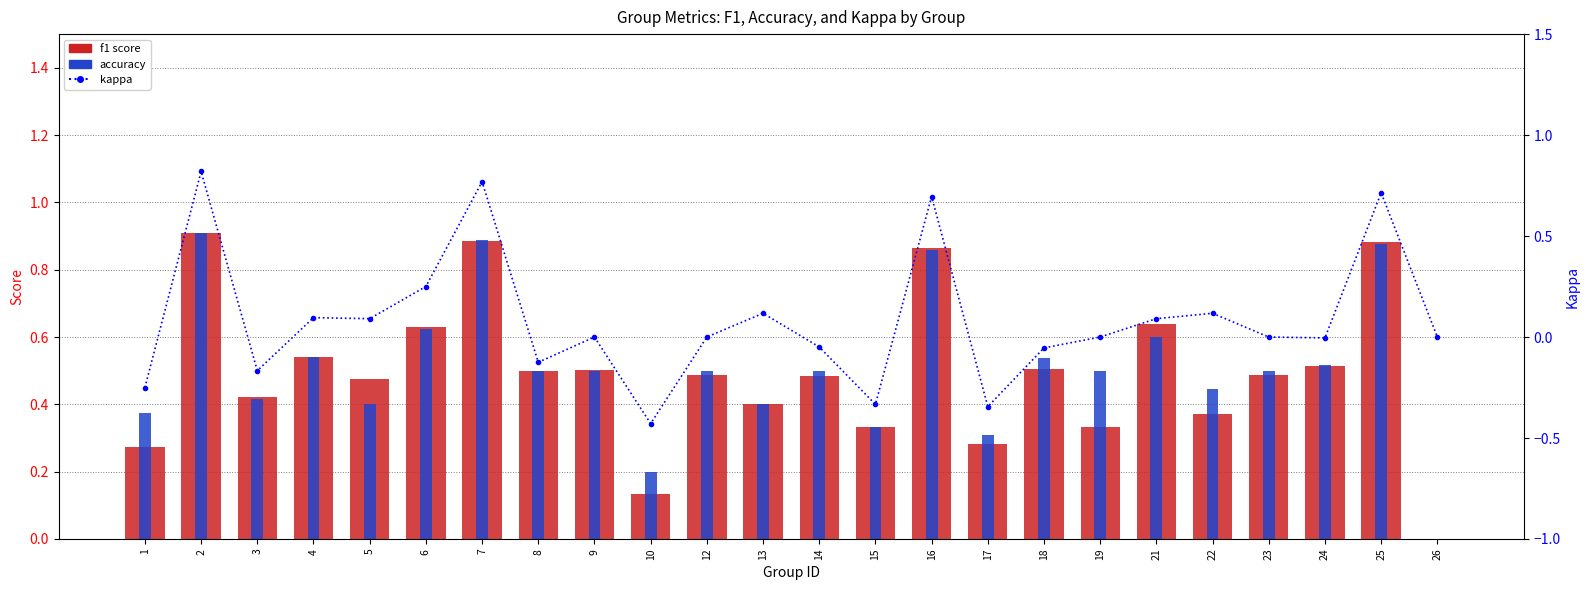

What is the average value of the accuracy series?

0.5